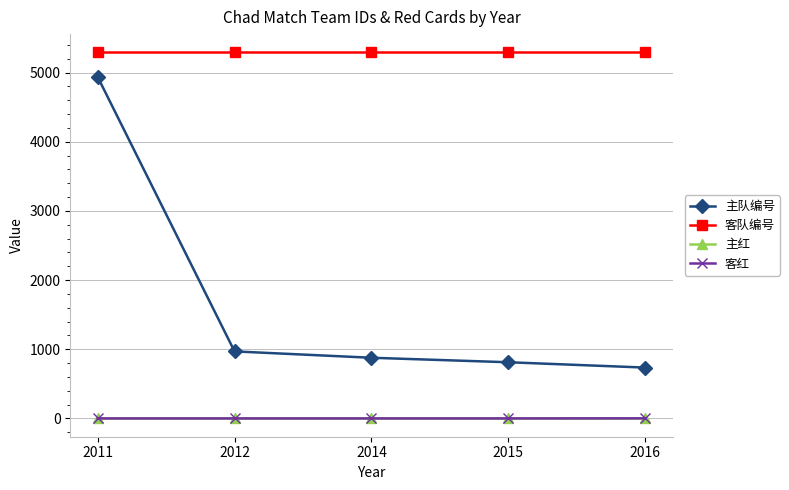

What is the highest value of the 客红 series?

1